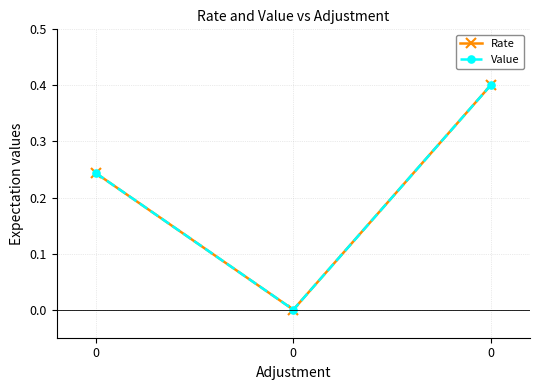

Does the chart have visible grid lines?

Yes